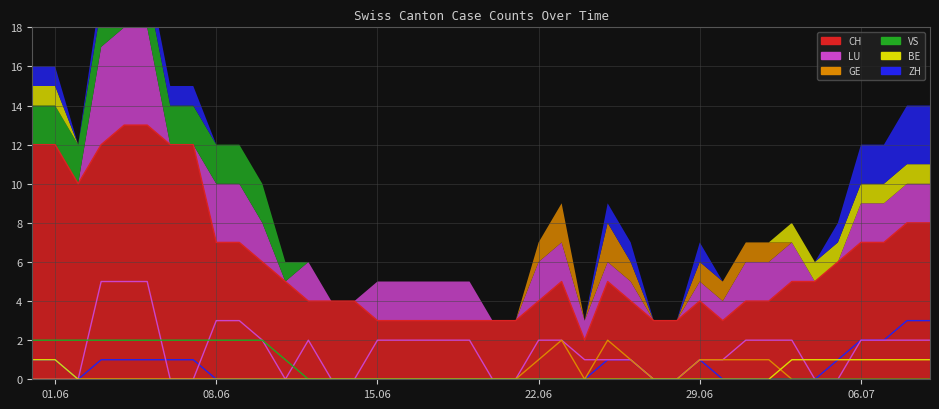

True or false: BE and LU cross at least once.

True